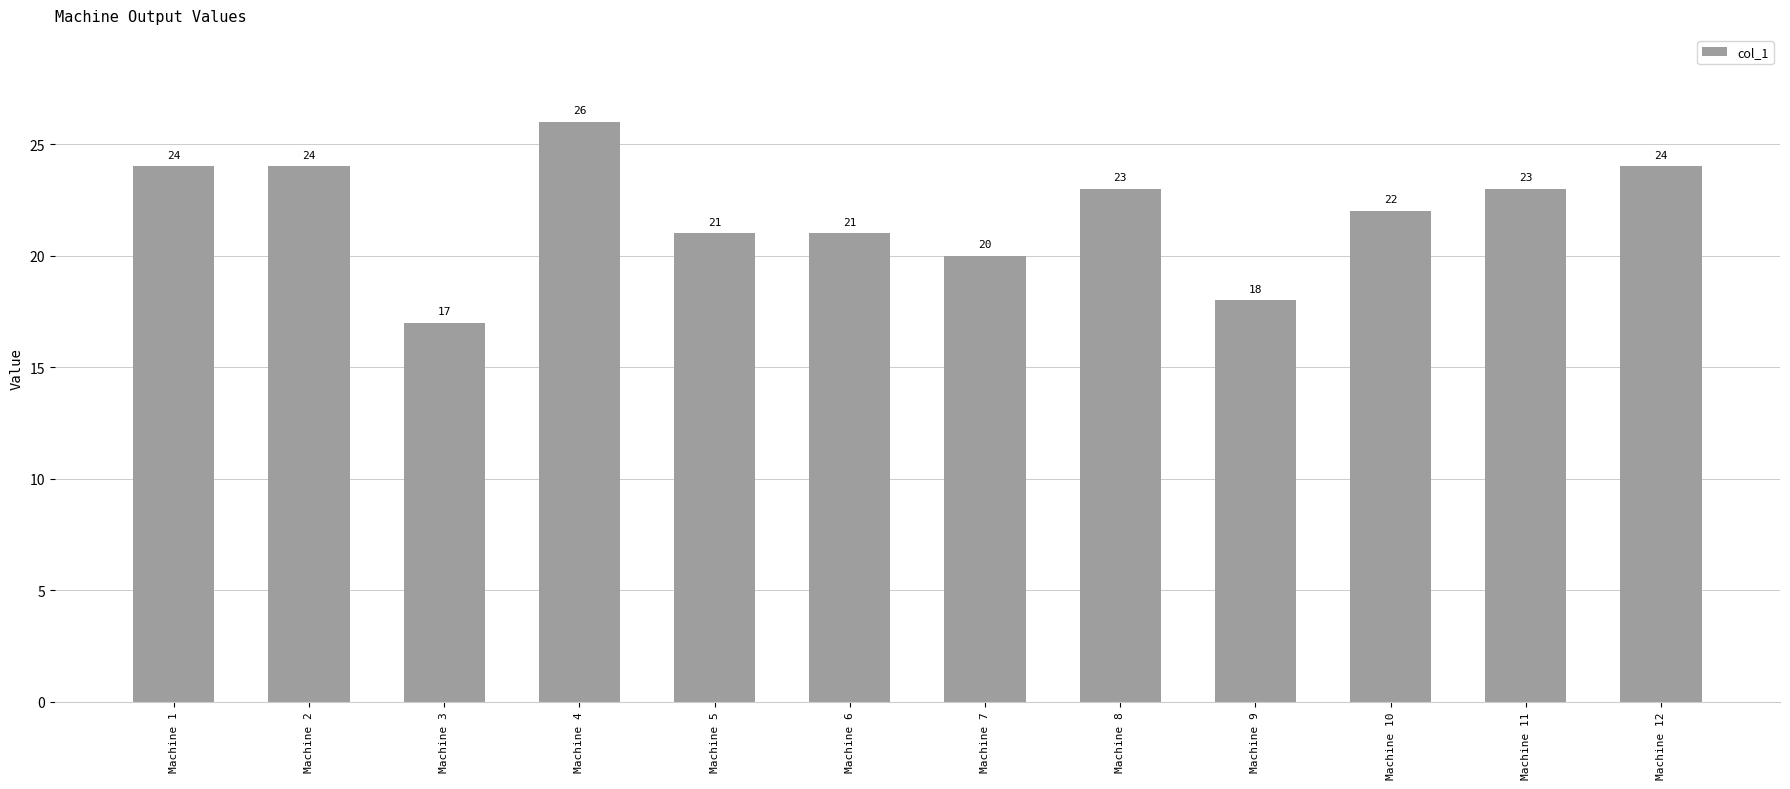

What is the value of the 9th bar from the left?

18